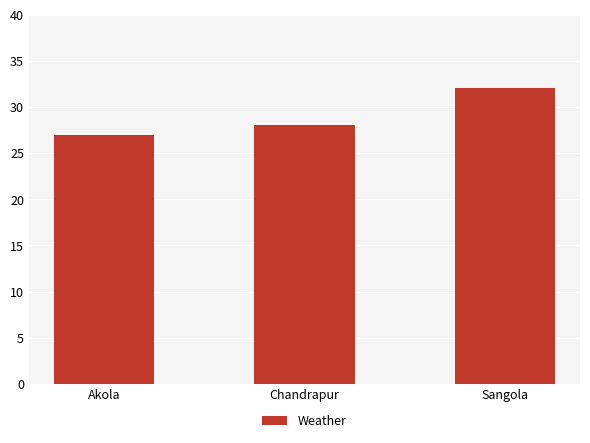

Which category has the highest value across all series?

Sangola